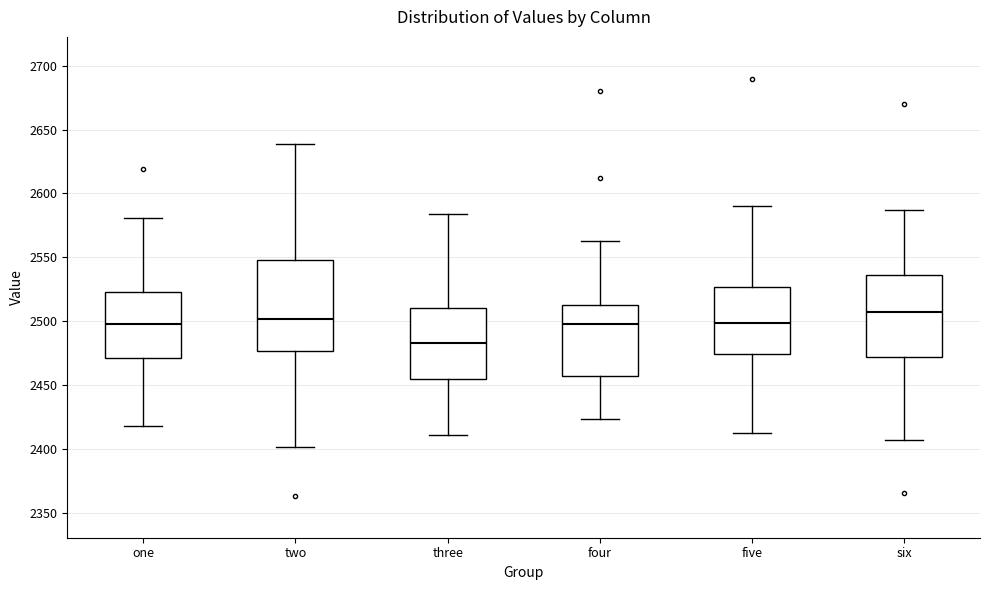

Reading left to right, read every box against the y-axis: the position of its median line, the range the box covers, and the ends of its whiskers. The values are not printed on the chart, so give them approximately, as read against the axis.

one: median 2500, box 2470 to 2525, whiskers 2420 to 2580
two: median 2500, box 2475 to 2550, whiskers 2400 to 2640
three: median 2485, box 2455 to 2510, whiskers 2410 to 2585
four: median 2500, box 2455 to 2515, whiskers 2425 to 2565
five: median 2500, box 2475 to 2525, whiskers 2410 to 2590
six: median 2505, box 2470 to 2535, whiskers 2405 to 2585